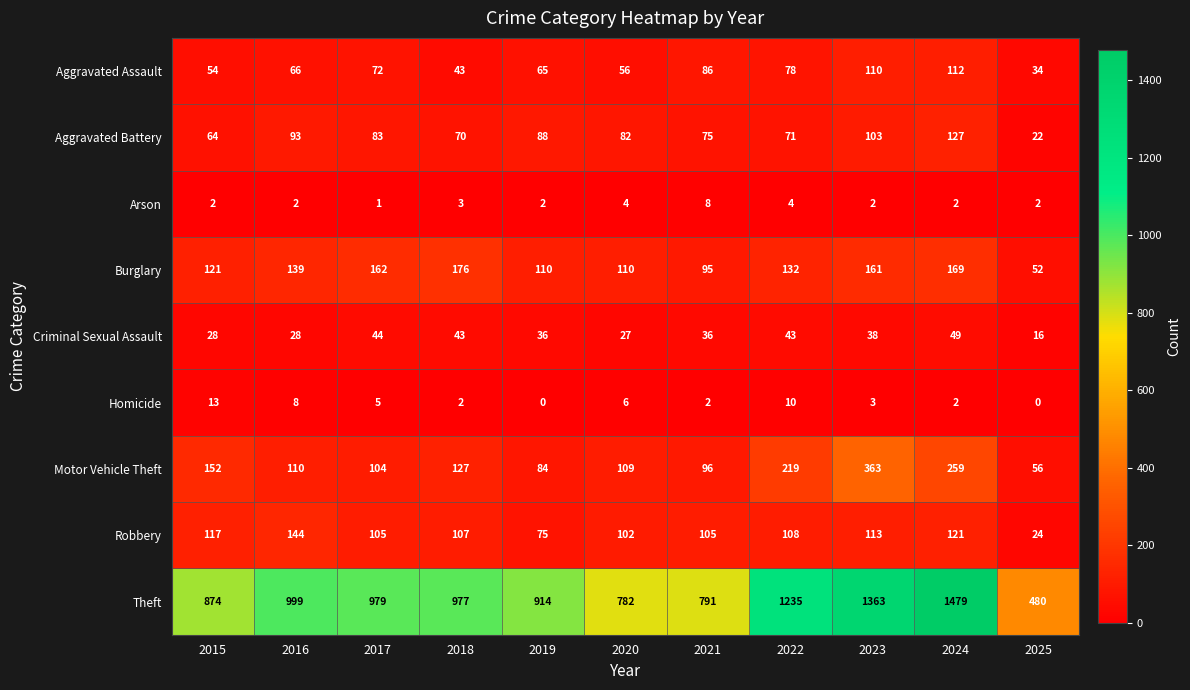

Which series has the largest range (max minus min)?

Theft